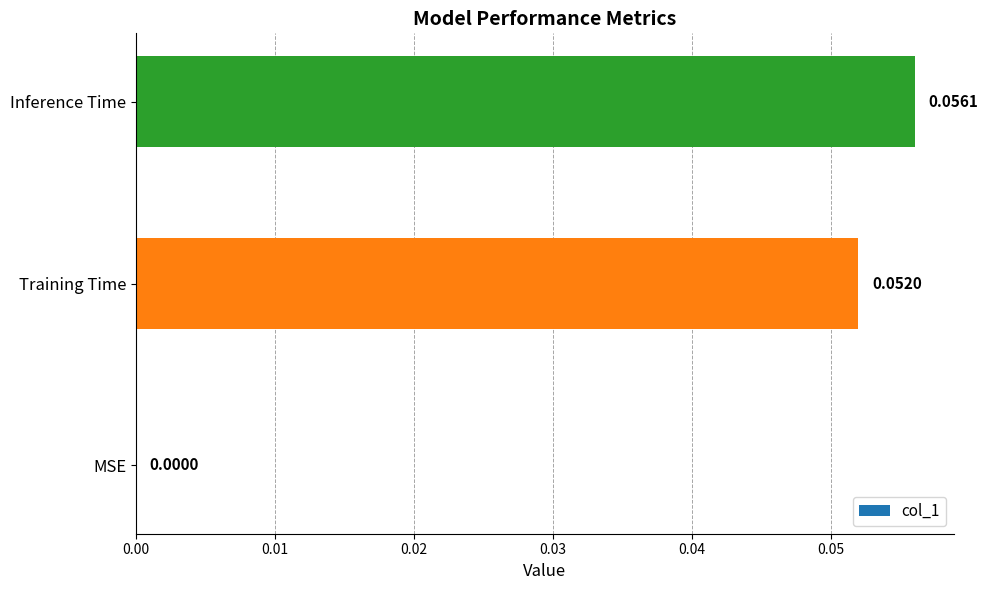

Count the number of categories in the chart.

3